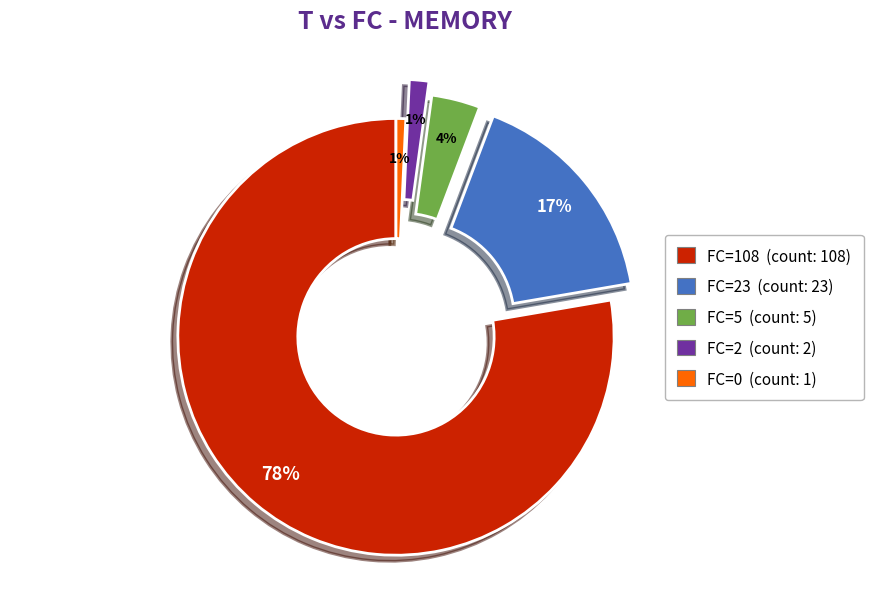

Do FC=5 (count: 5) and FC=23 (count: 23) together represent more than half of the pie?

No